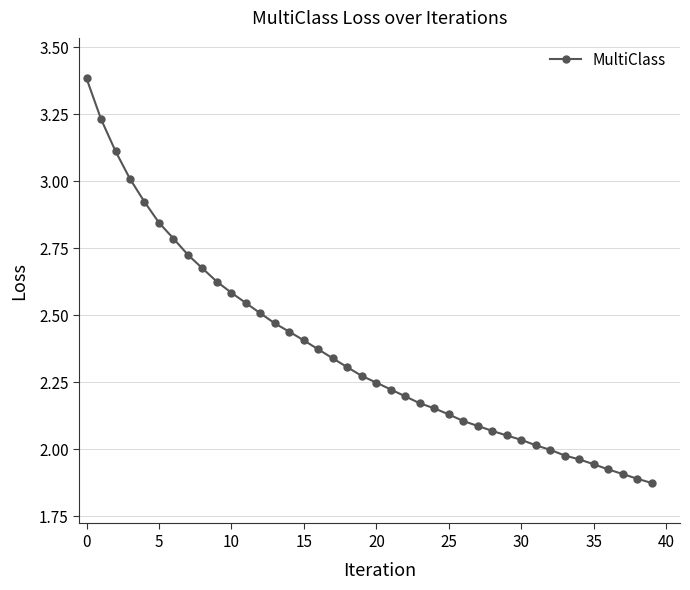

What is the greatest value displayed?

3.4